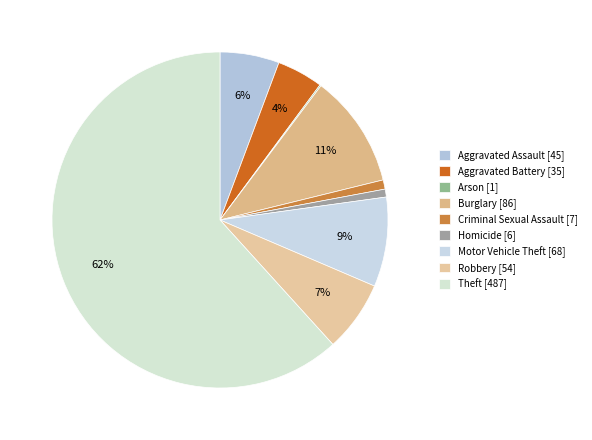

Is it true that Theft is 50% of the pie?

False